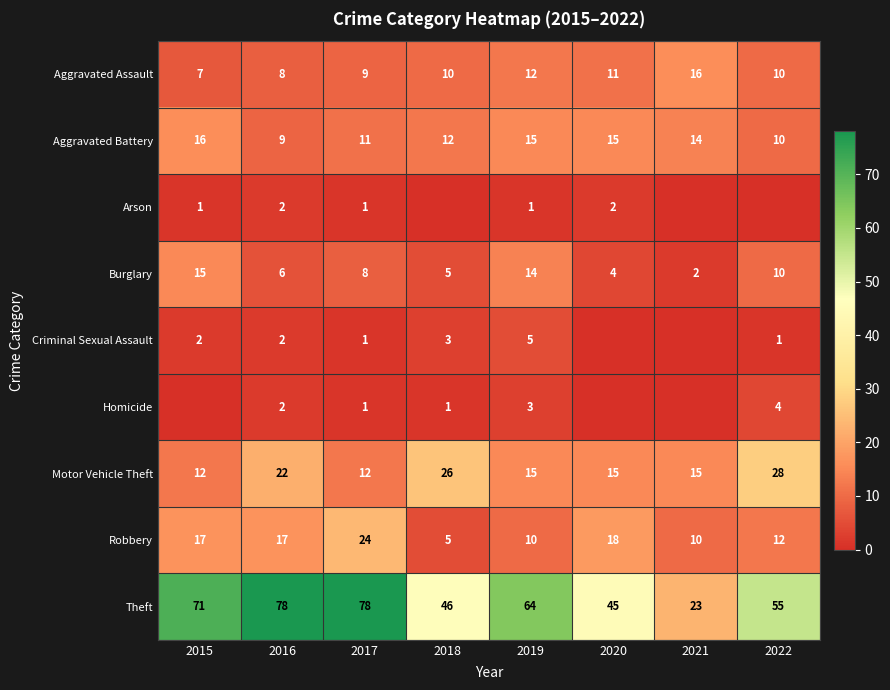

Where does the Aggravated Battery series first go above 14?

2015